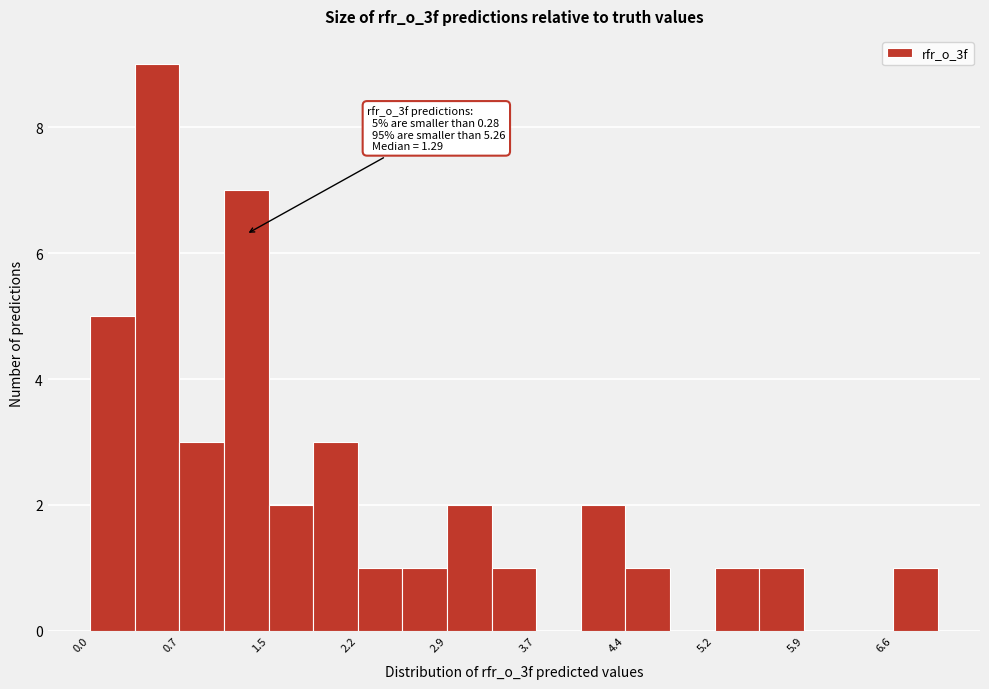

Around what value on the x-axis is the tallest bar? Give the approximate position of its centre, as read against the axis.

0.6